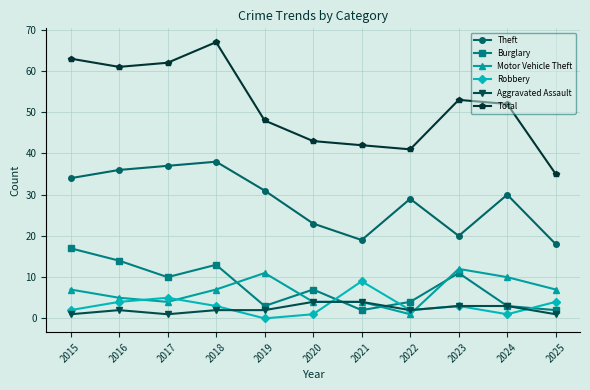

True or false: Robbery and Total cross at least once.

False